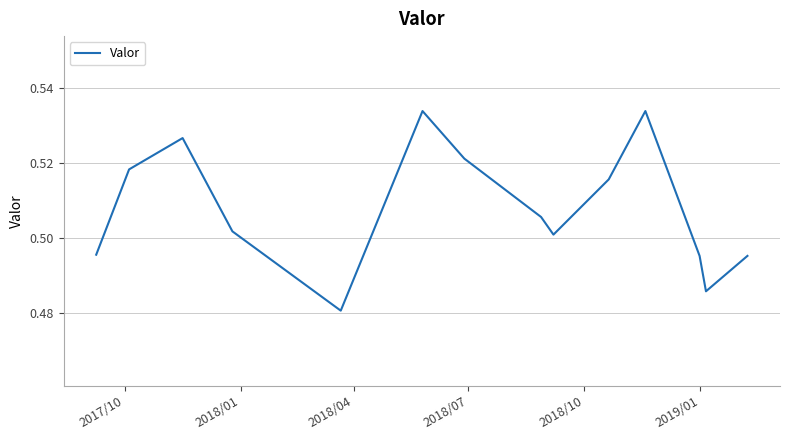

Reading left to right, what are all the values shown in this chart?

0.5	0.5	0.5	0.5	0.5	0.5	0.5	0.5	0.5	0.5	0.5	0.5	0.5	0.5